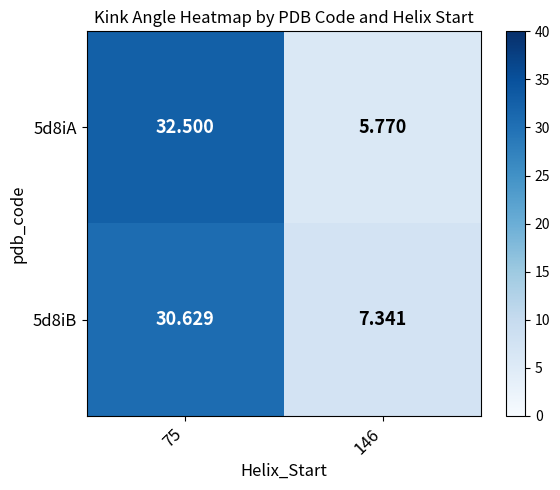

How many data points in 5d8iA are less than 32?

1